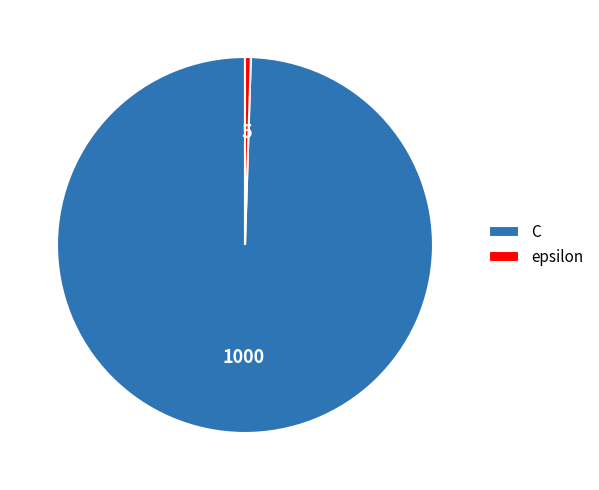

Count the number of slices in the pie.

2